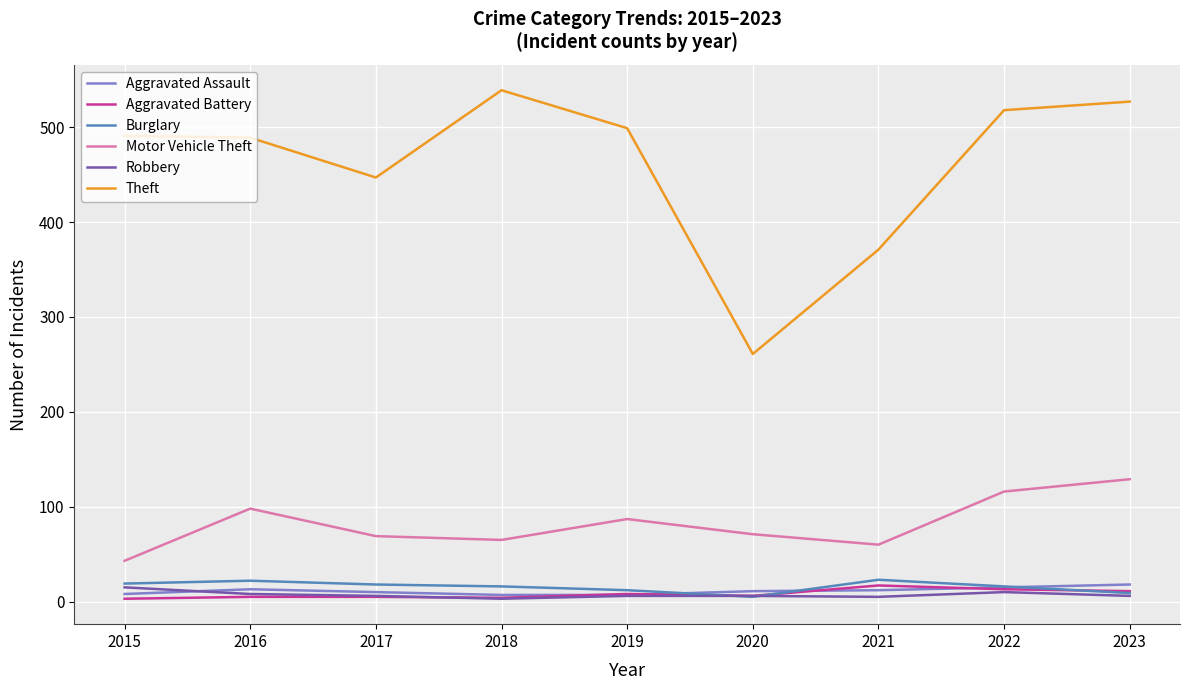

What is the difference between the maximum and minimum values in the Aggravated Battery series?

14